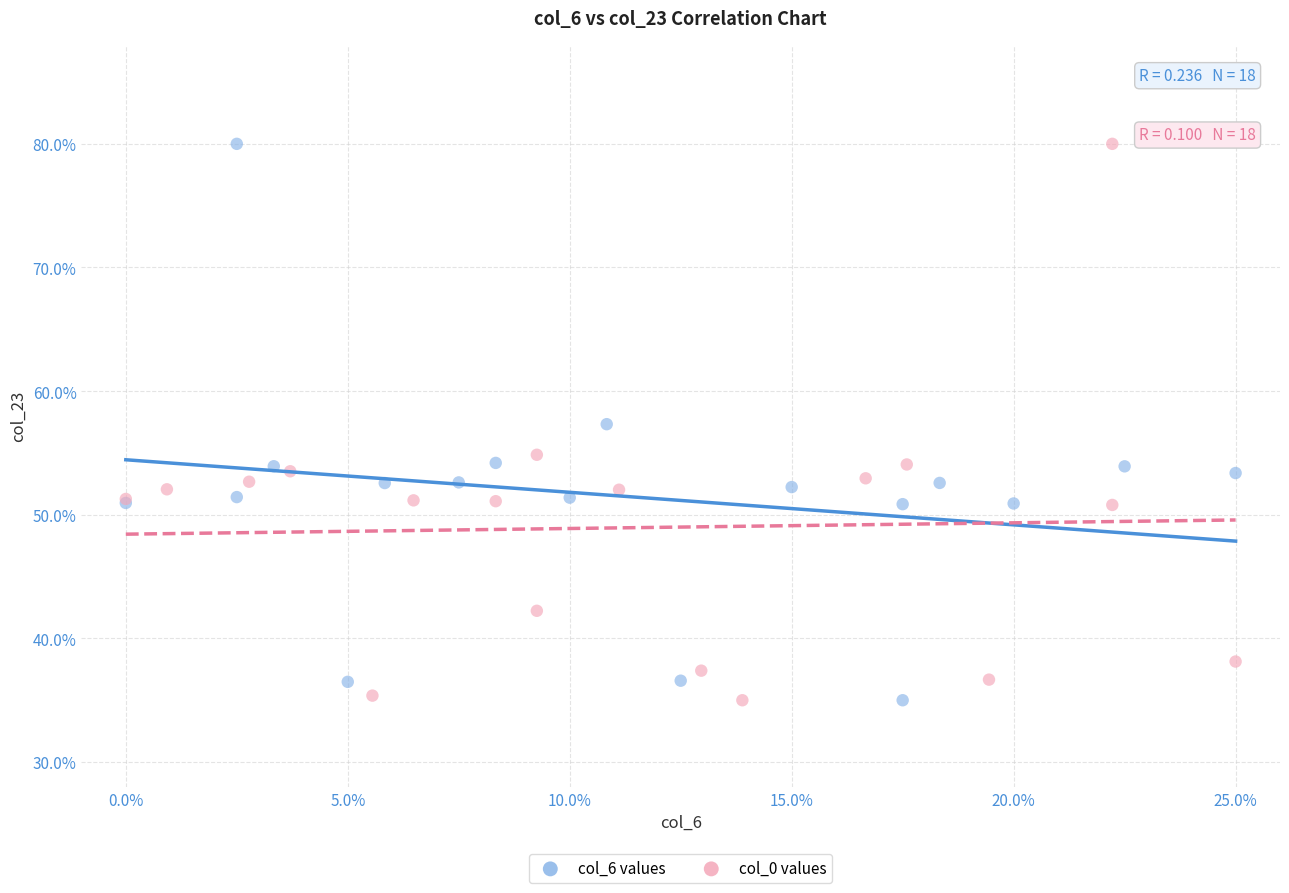

What are all the series names shown in the legend?

col_6 values, col_0 values